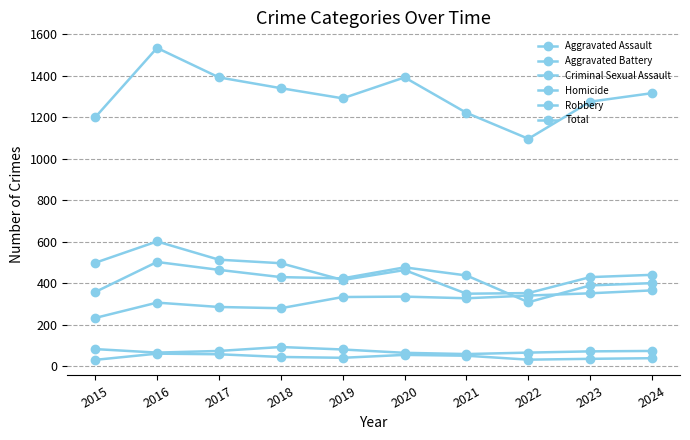

Count the number of categories in the chart.

10